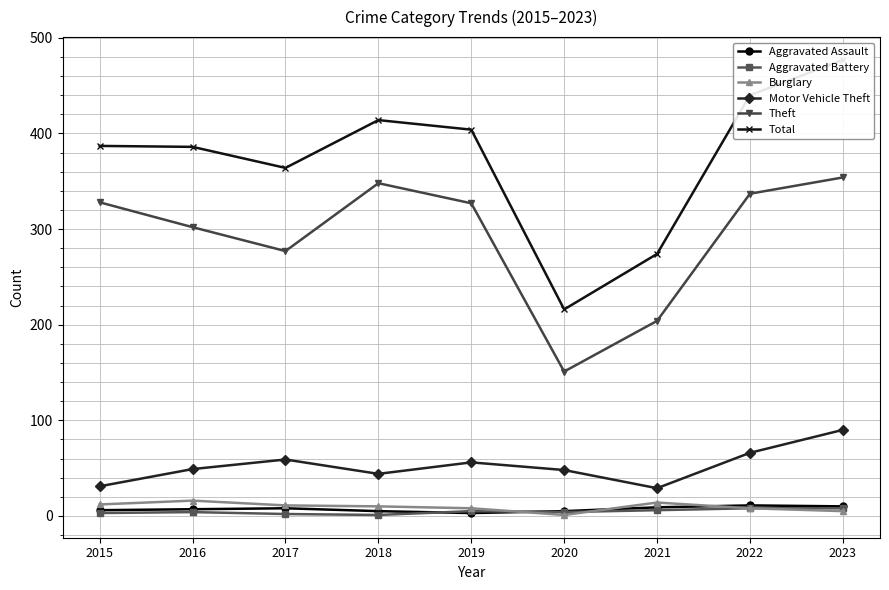

At which category is the sum across all series the highest?

2023